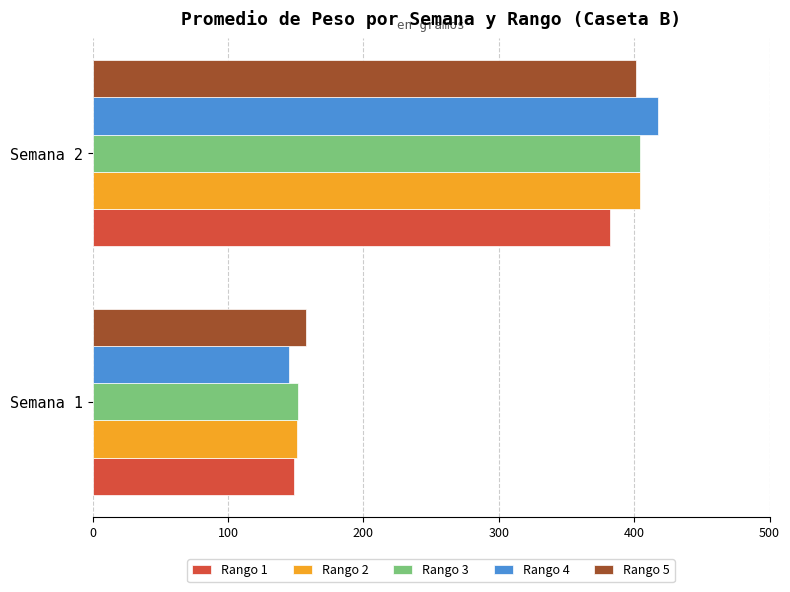

What is the sum of all Rango 2 values?

555.2